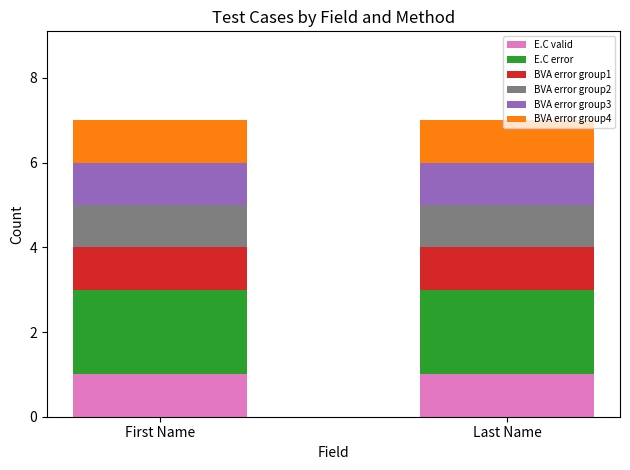

True or false: E.C valid has a value of 1 at First Name.

True